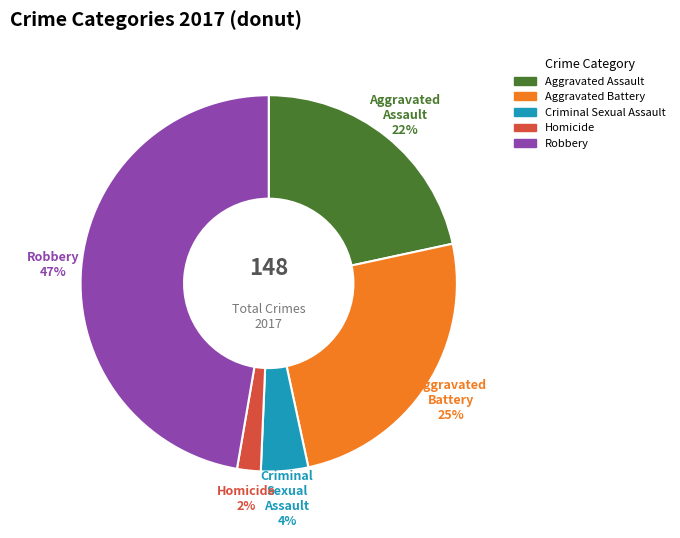

Approximately how many times larger is the value at Criminal Sexual Assault compared to Homicide?

2.0